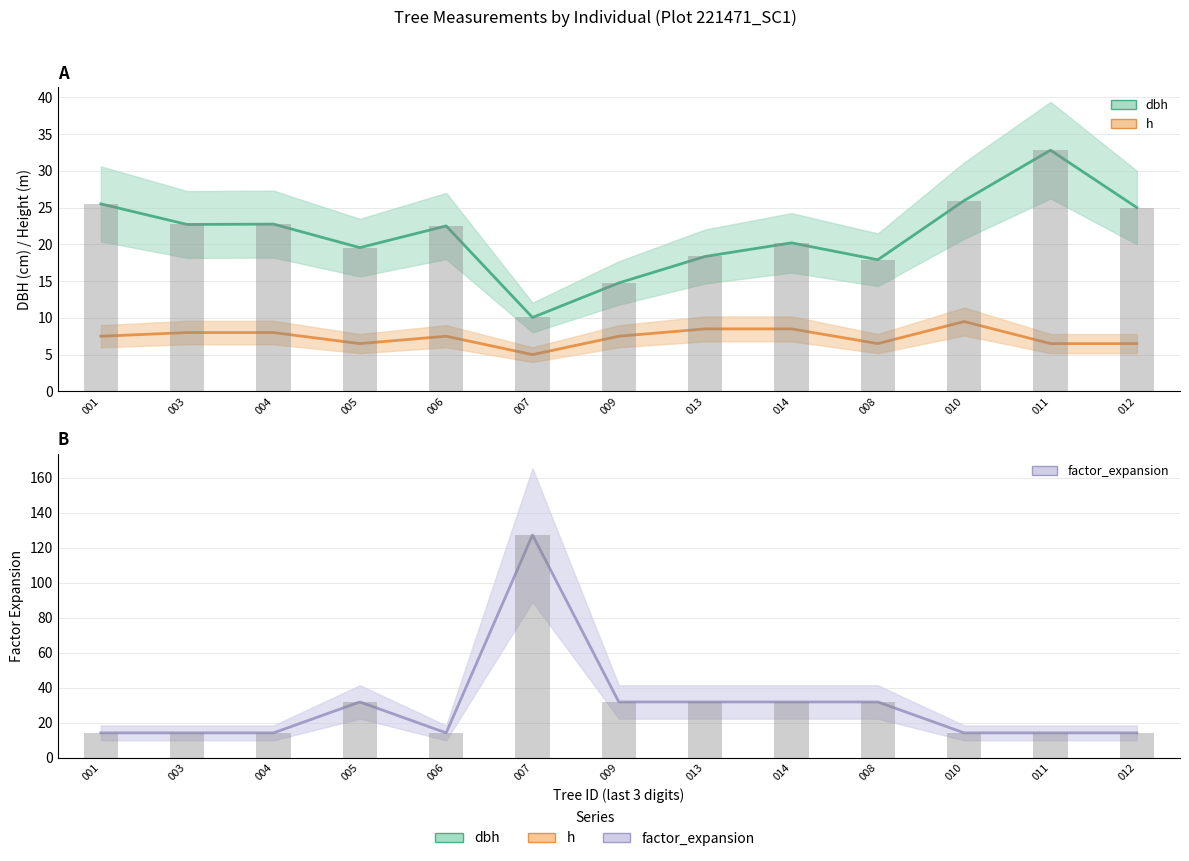

Which series changed the most between 003 and 010?

dbh